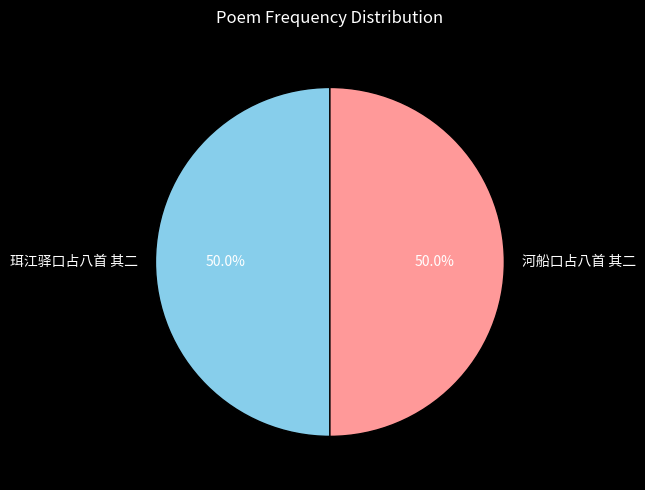

Is it true that 珥江驿口占八首 其二 is 50% of the pie?

True